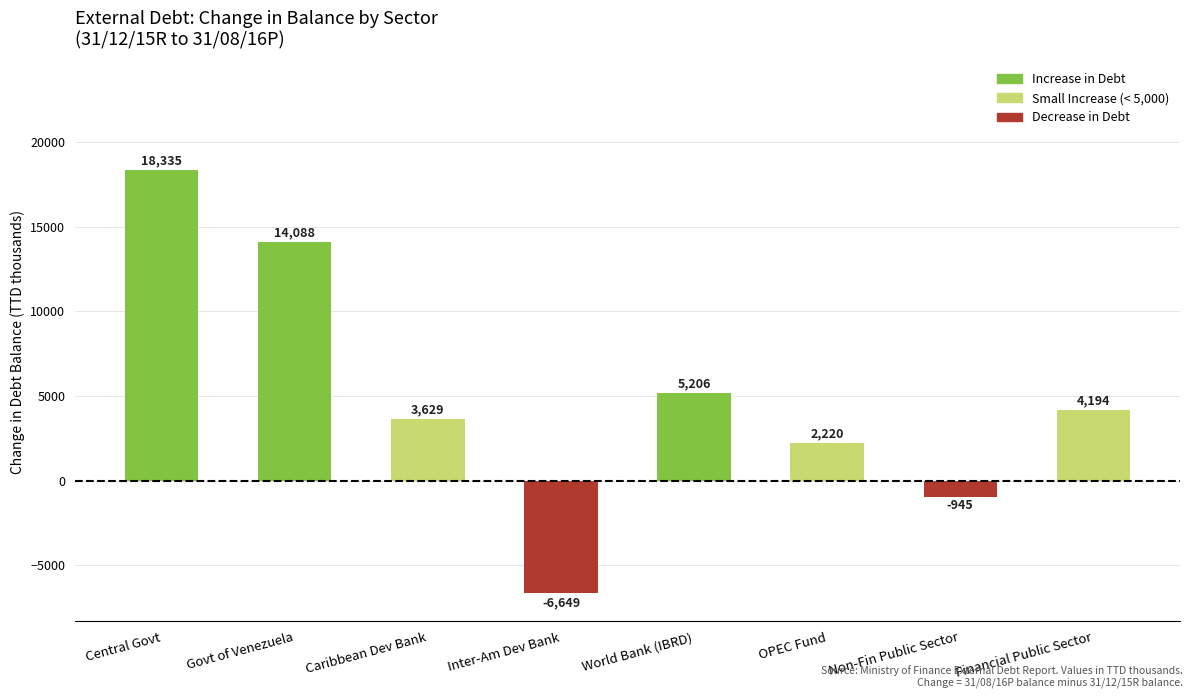

Reading right to left, list all the values displayed in this chart.

Financial Public Sector=4194	Non-Fin Public Sector=-945	OPEC Fund=2220	World Bank (IBRD)=5206	Inter-Am Dev Bank=-6649	Caribbean Dev Bank=3629	Govt of Venezuela=14088	Central Govt=18335